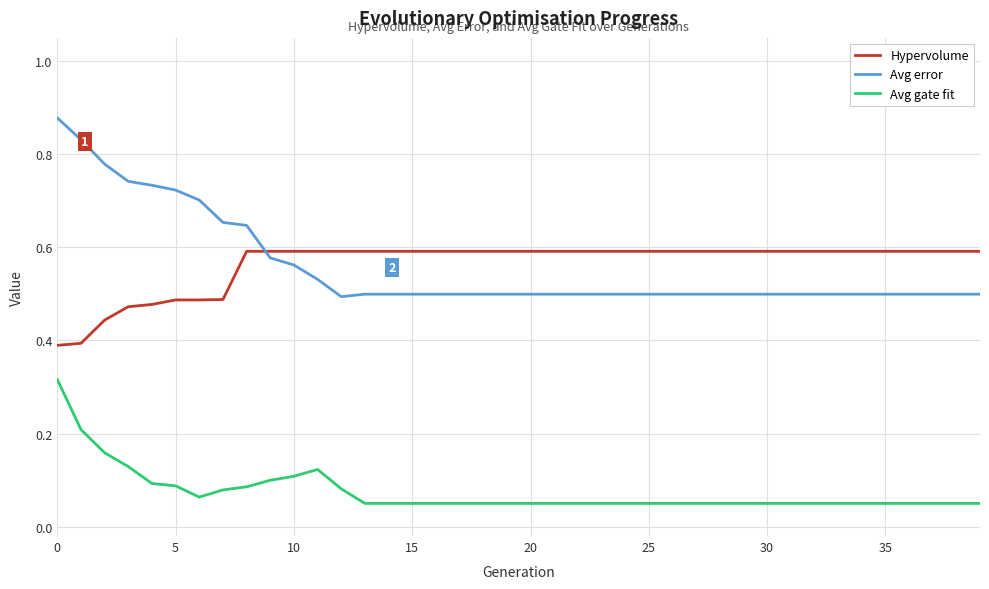

Which series has the widest spread of values?

Avg error